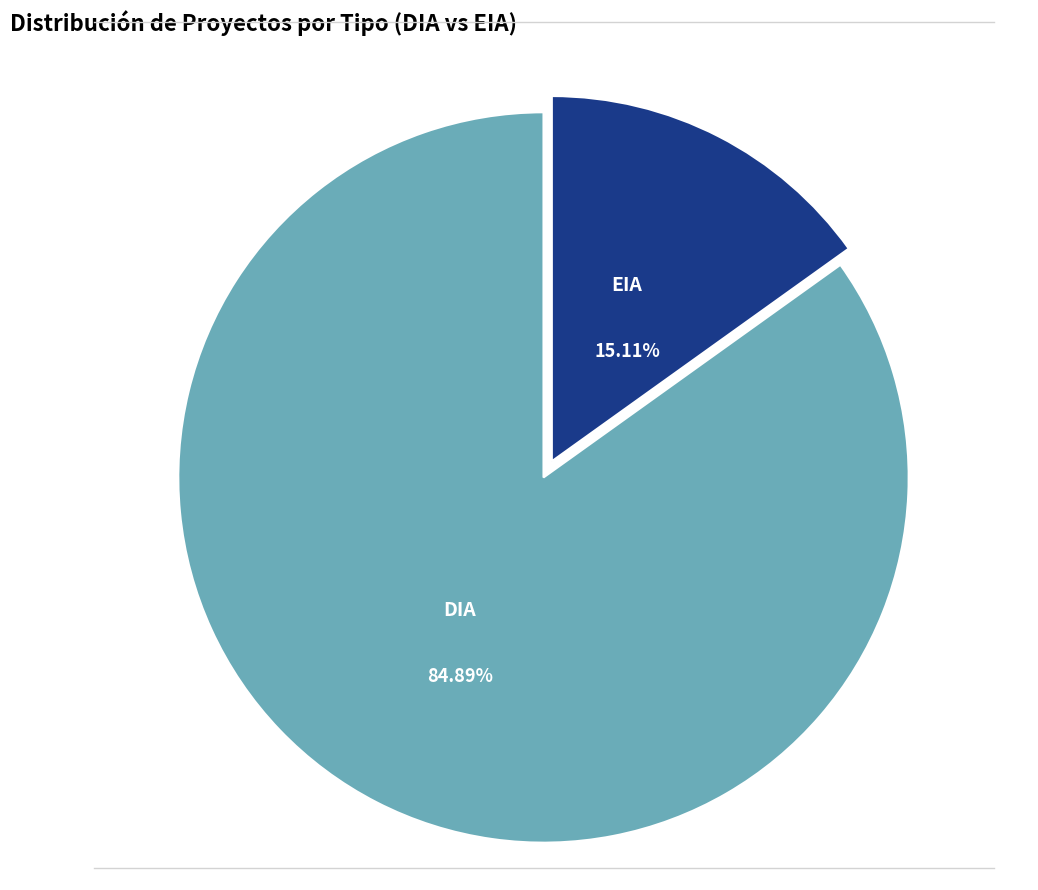

Does any single category account for the majority?

Yes